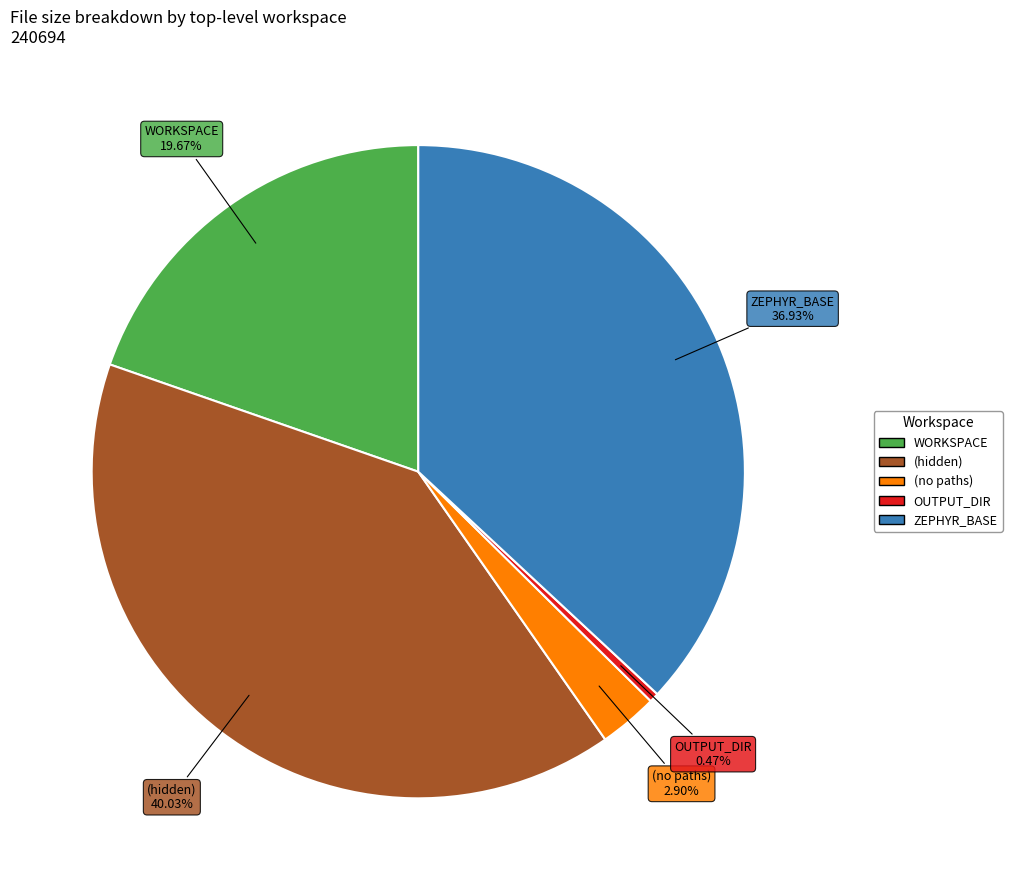

Does any single category account for the majority?

No